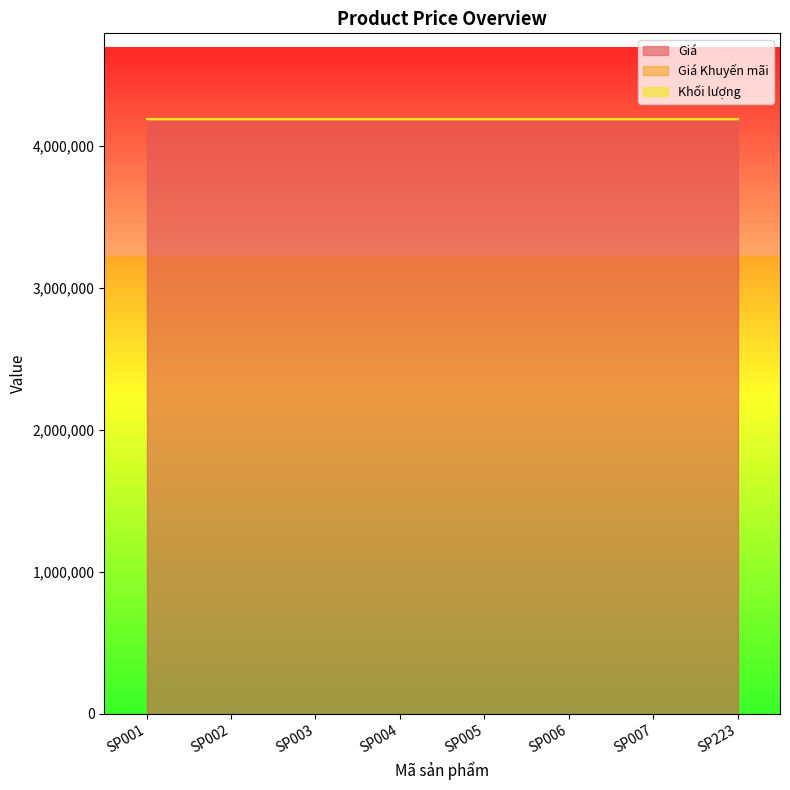

True or false: Khối lượng and Giá Khuyến mãi cross at least once.

False